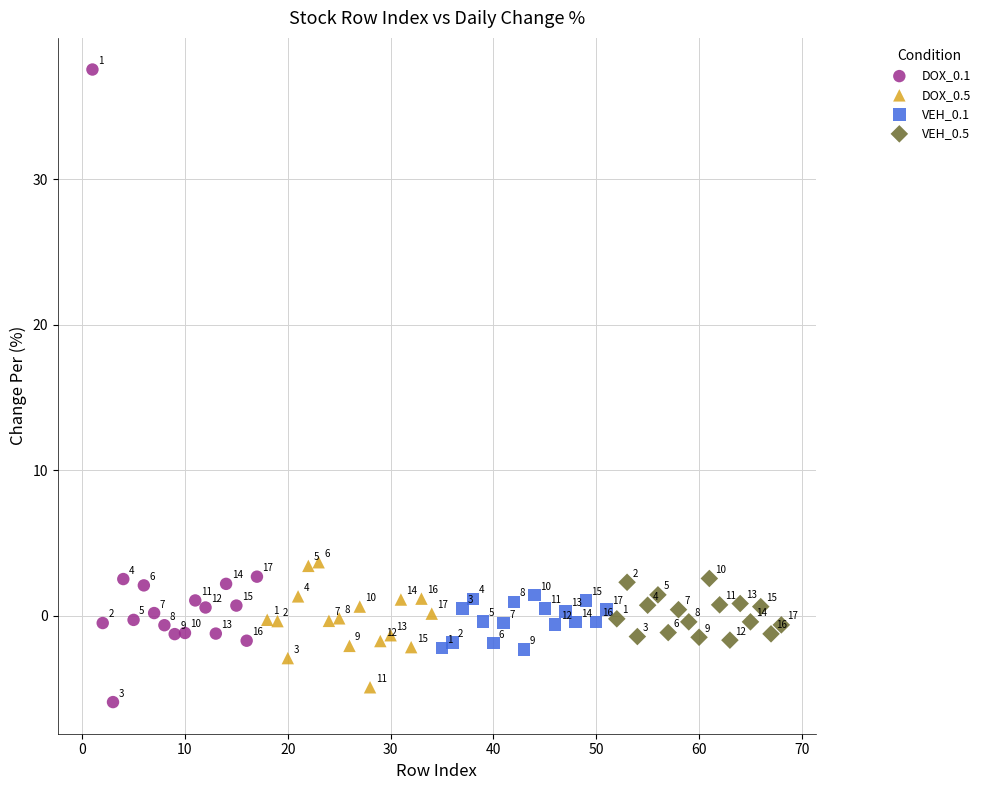

Which series has the widest spread of Y values?

DOX_0.1